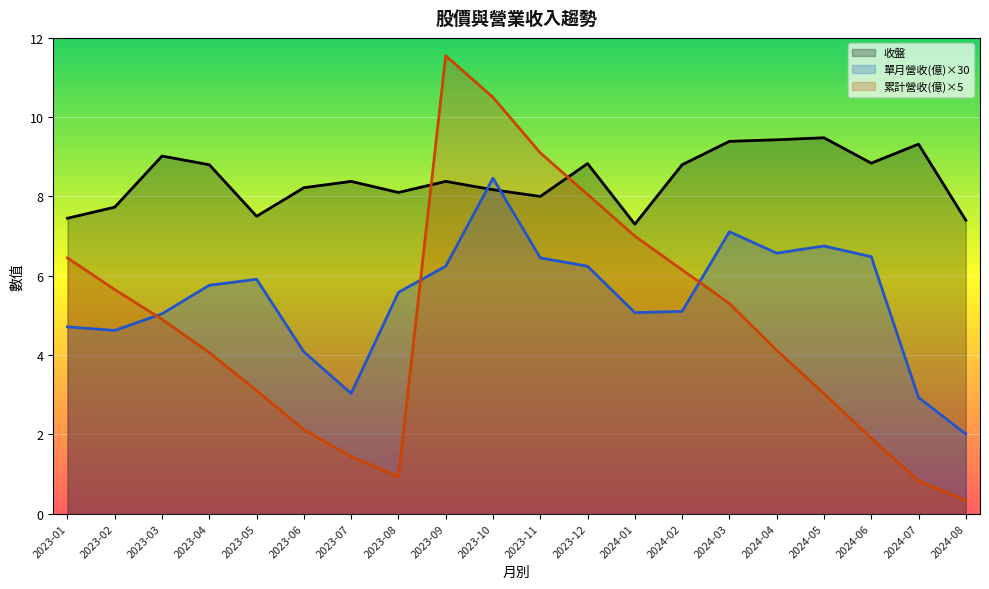

The 累計營收(億) series shows 0.8 at 2024-07. True or false?

True